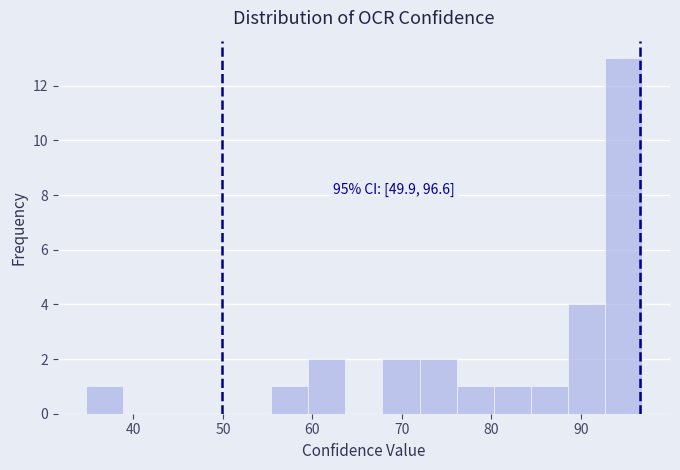

Over which range of the x-axis is the bar tallest?

93 to 97